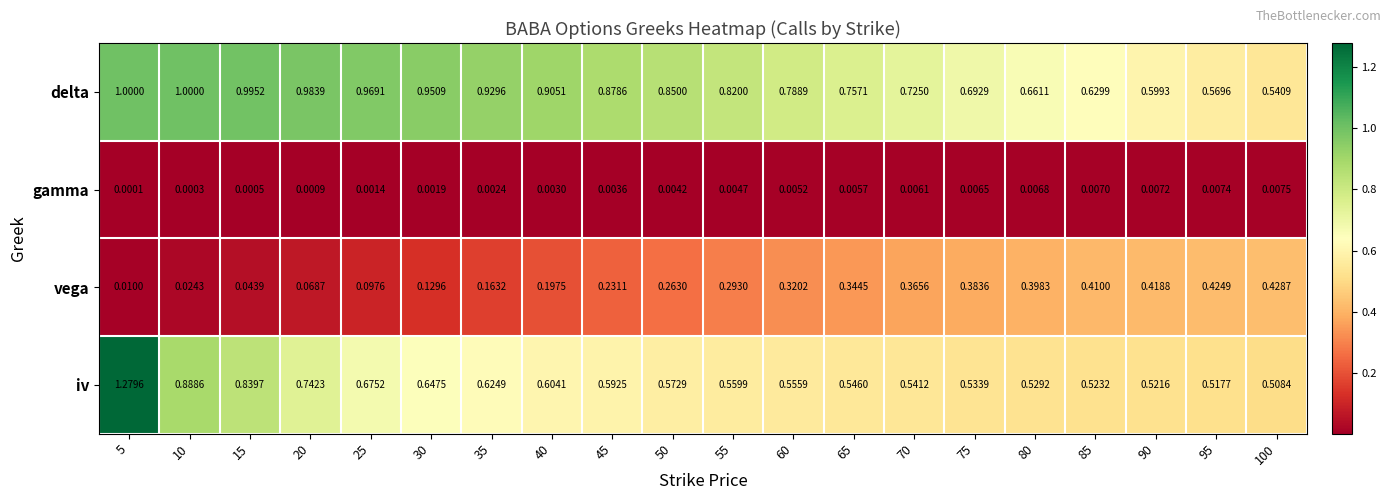

At how many categories does at least one series exceed 0?

20